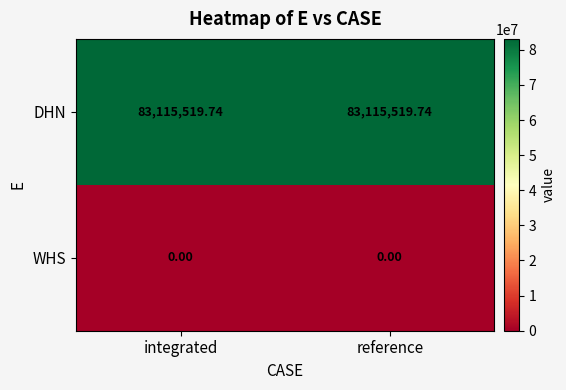

List the series in order of their peak value, lowest first.

WHS, DHN